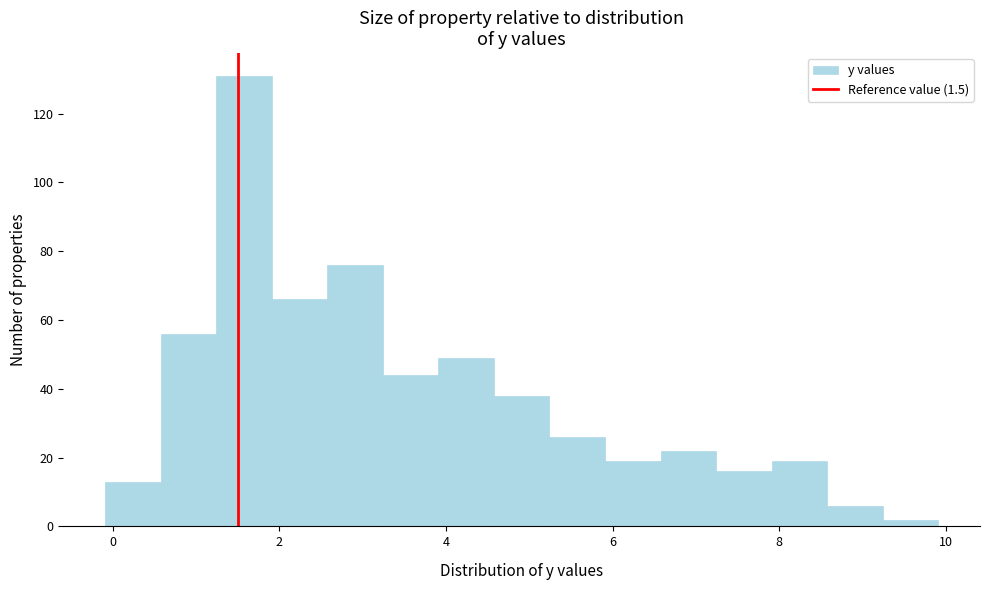

Read against the x-axis, roughly where is the centre of the tallest bar?

1.6